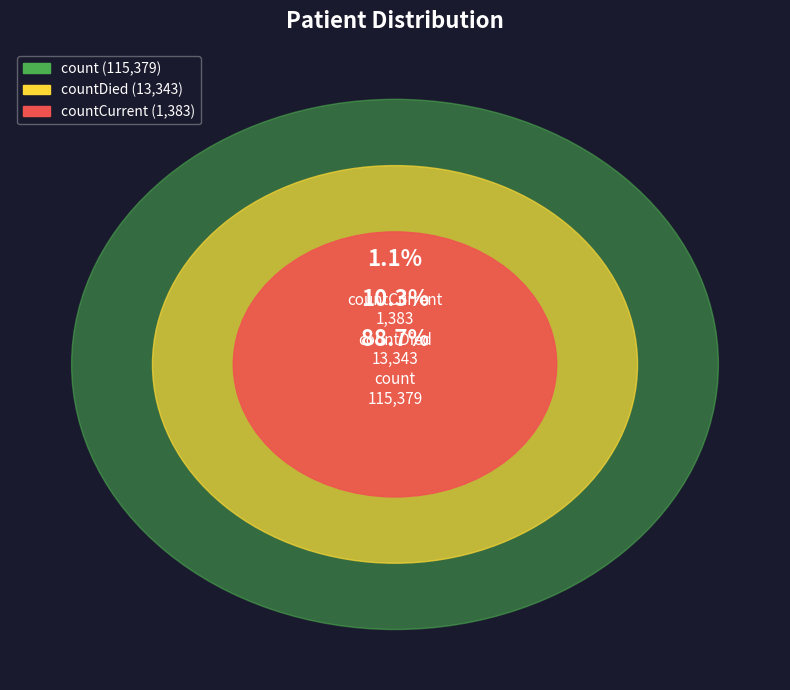

Which slice is the largest?

count